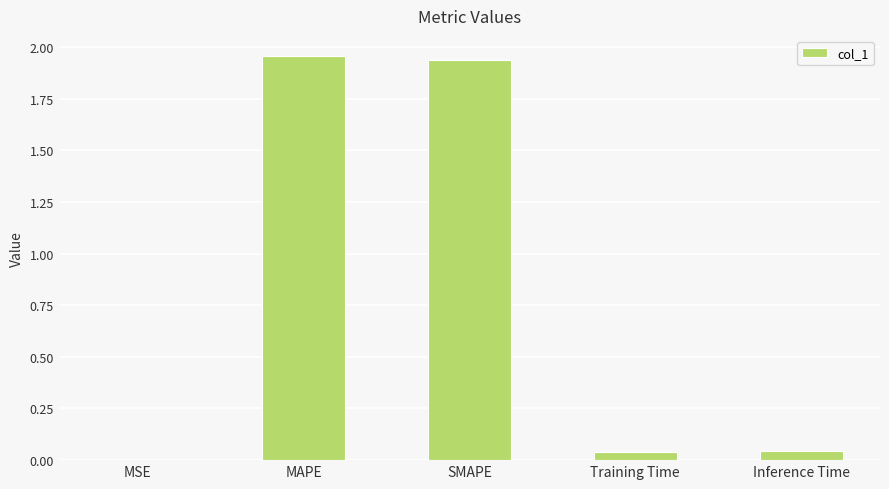

Is it true that the value at MSE is 0.0?

True